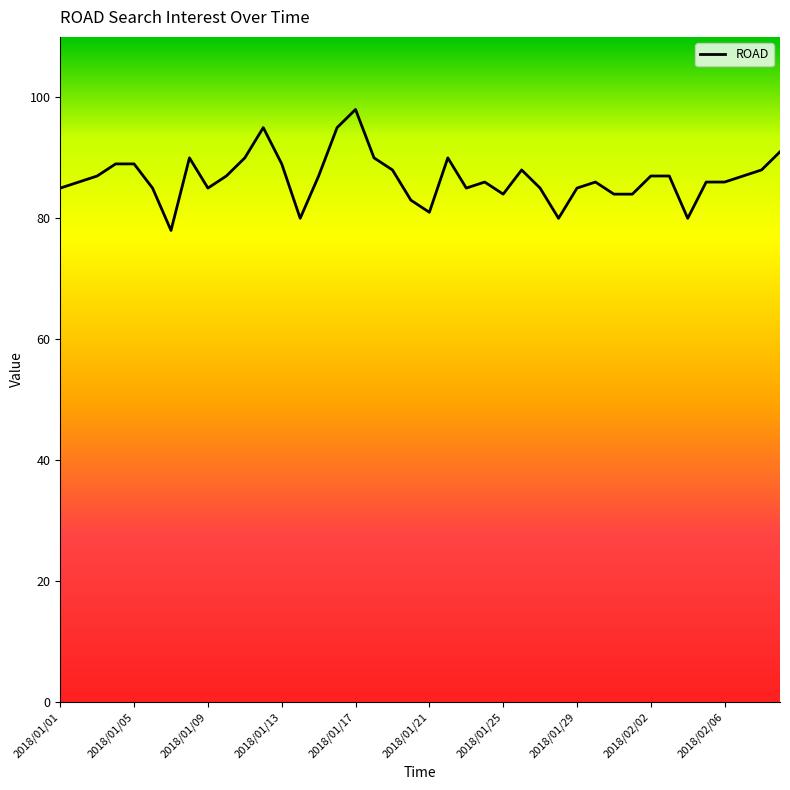

What is the smallest value displayed?

78